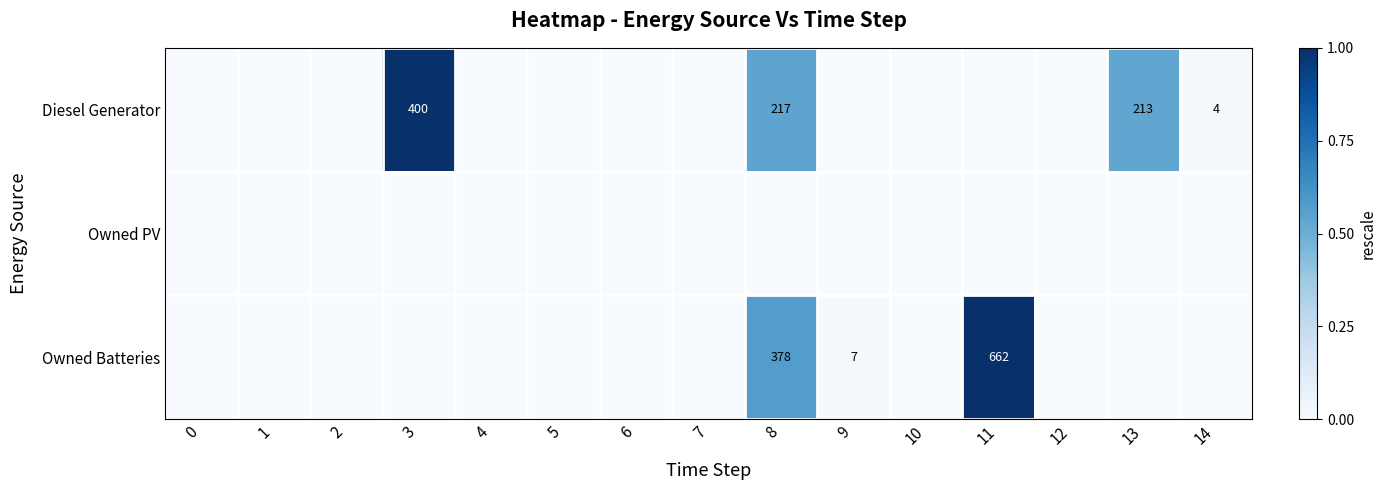

List the labels in order of row_0 value, smallest first.

0, 1, 2, 4, 5, 6, 7, 9, 10, 11, 12, 14, 13, 8, 3